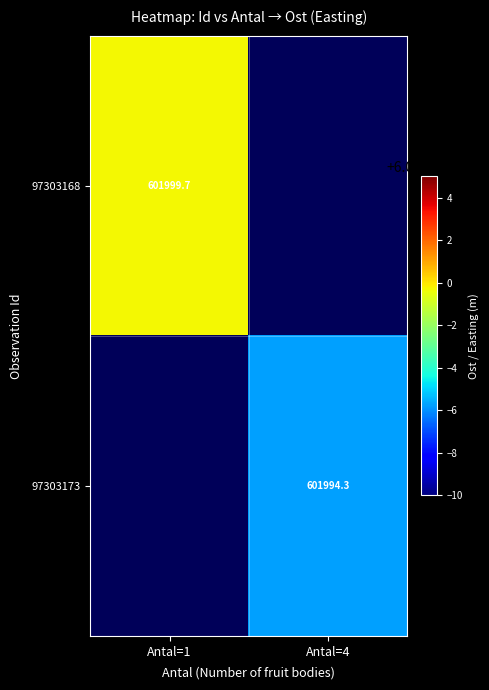

Is the value of 97303173 at Antal=4 greater than the value of 97303168 at Antal=1?

No